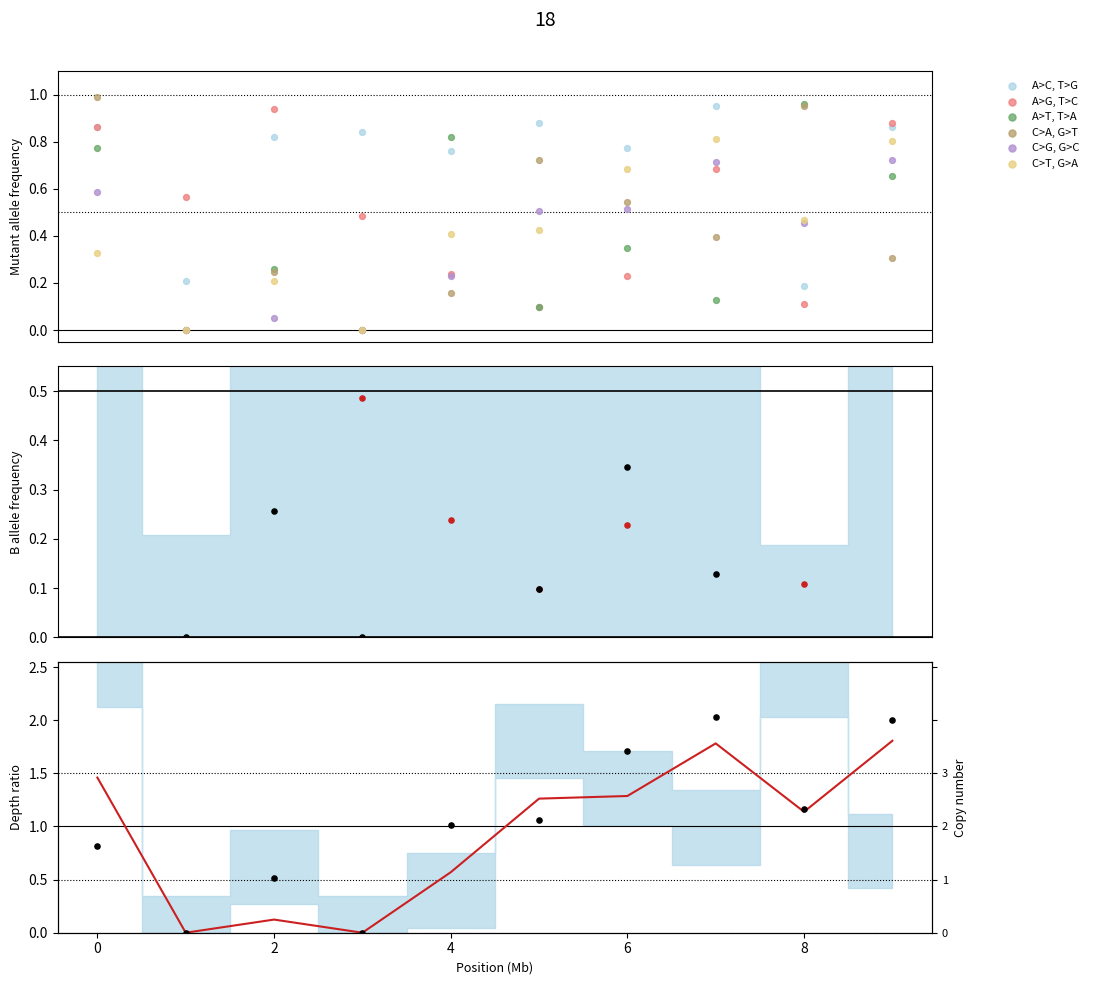

What is the total value across all series at 4?

1.3